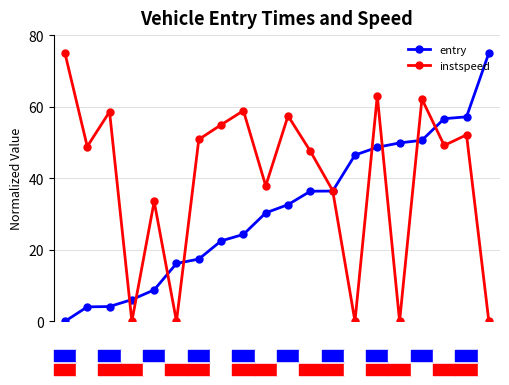

Reading left to right, transcribe all the data shown in this chart.

entry: 0.0	4.0	4.1	6.1	8.8	16.2	17.4	22.5	24.3	30.3	32.6	36.4	36.4	46.5	48.7	49.9	50.6	56.7	57.2	75.0
instspeed: 75.0	48.9	58.6	0.0	33.5	0.0	50.9	54.9	58.9	37.9	57.5	47.6	36.6	0.0	63.0	0.0	62.2	49.2	52.1	0.0